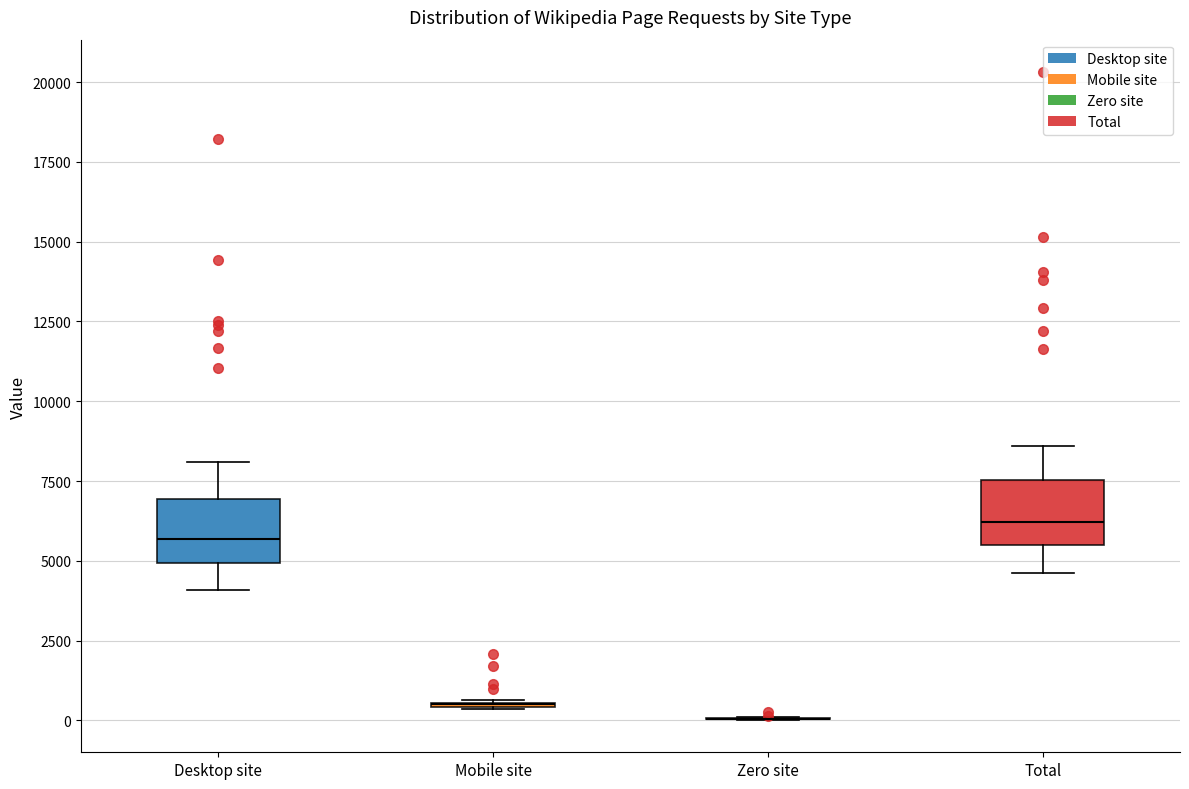

Reading left to right, transcribe this box plot: for each box, give where its median line is, the range the box spans, and where its two whiskers end, as read against the y-axis. The values are not printed on the chart, so give them approximately, as read against the axis.

Desktop site: median 5500, box 5000 to 7000, whiskers 4000 to 8000
Mobile site: box collapsed to a line at 500, whiskers 500 to 500
Zero site: box collapsed to a line at 0, whiskers 0 to 0
Total: median 6000, box 5500 to 7500, whiskers 4500 to 8500